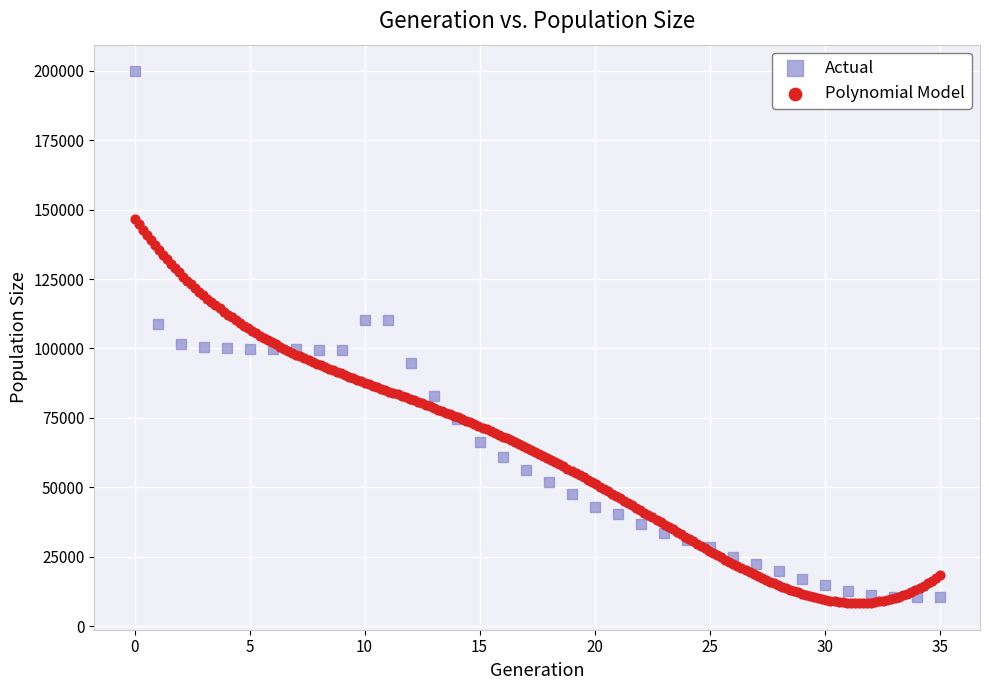

Which series has the widest spread of Y values?

Actual